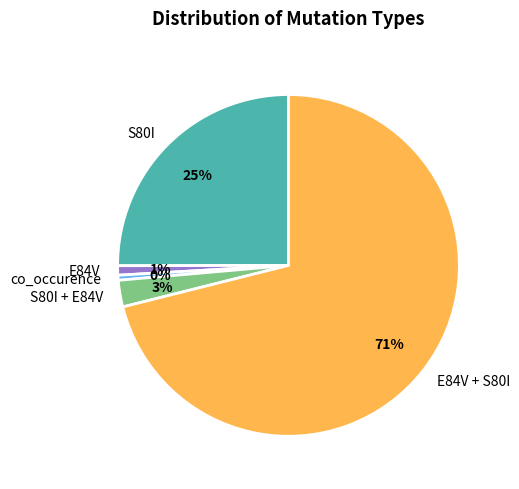

Which category has the biggest portion of the pie?

E84V + S80I